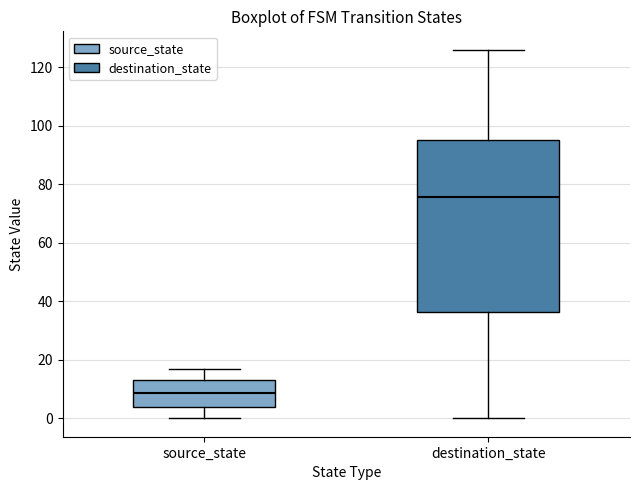

Reading left to right, transcribe this box plot: for each box, give where its median line is, the range the box spans, and where its two whiskers end, as read against the y-axis. The values are not printed on the chart, so give them approximately, as read against the axis.

source_state: median 8, box 4 to 14, whiskers 0 to 18
destination_state: median 76, box 36 to 96, whiskers 0 to 126